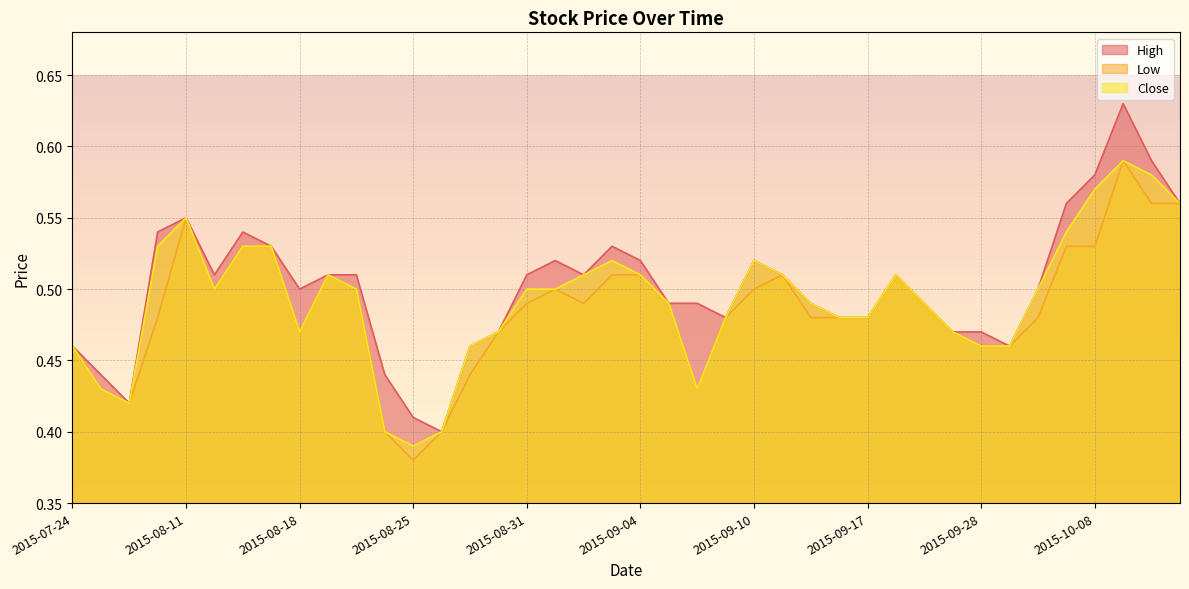

At which category does the chart reach its minimum across all series?

2015-08-25